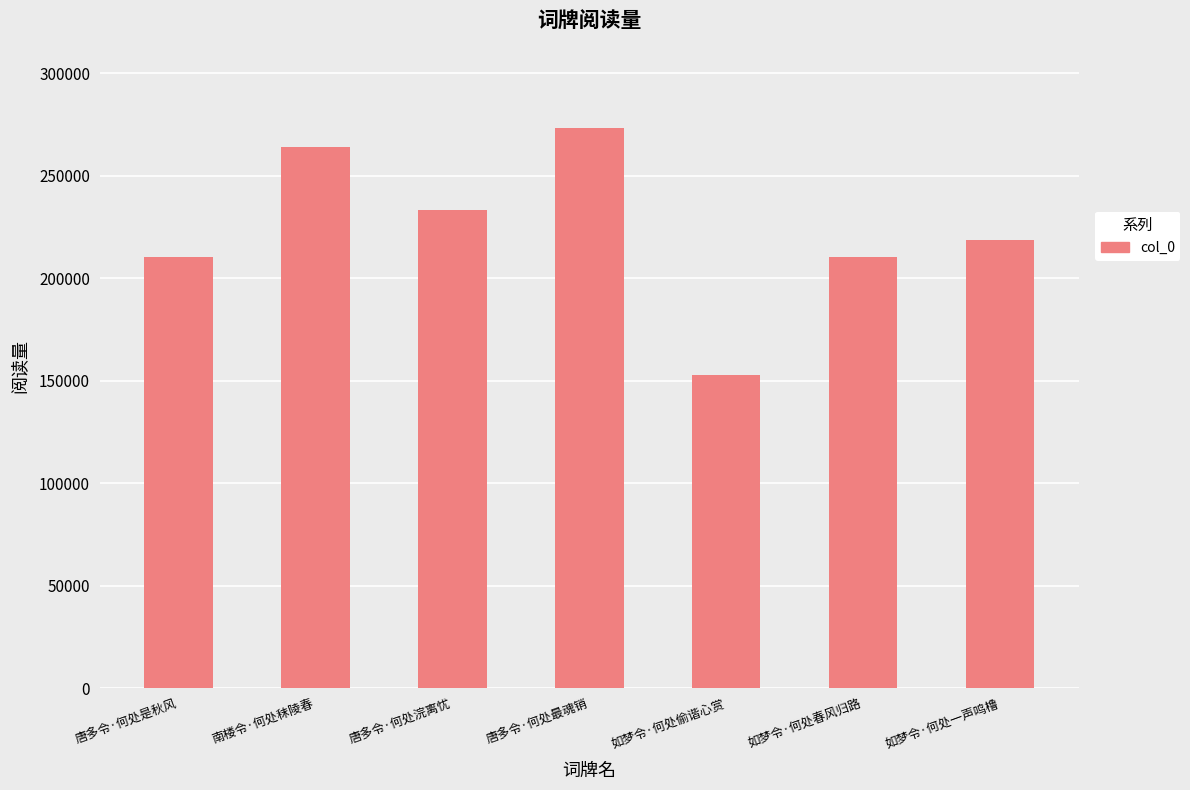

What is the label of the 4th bar from the right?

唐多令·何处最魂销